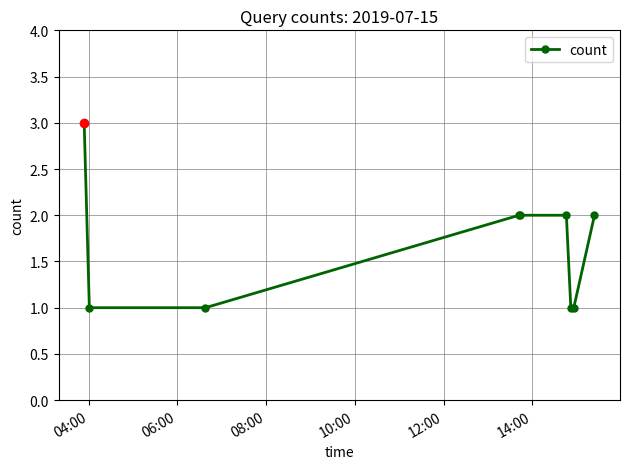

What is the value of the 4th point from the left?

2